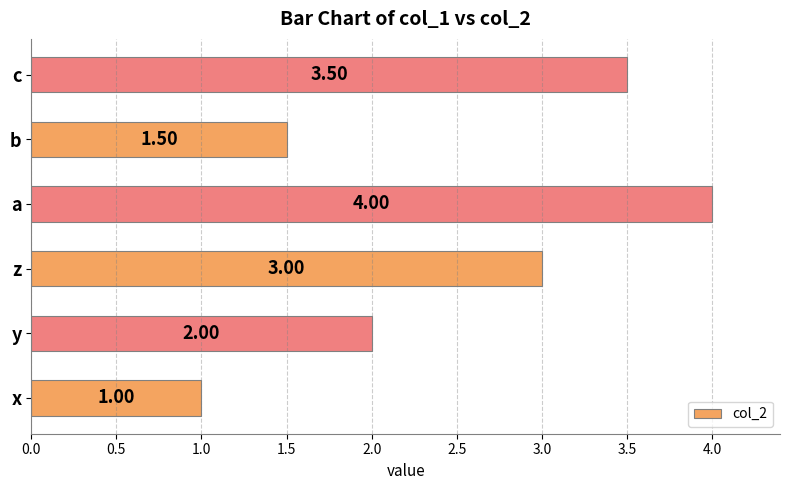

Rank the categories by value from lowest to highest.

x, b, y, z, c, a